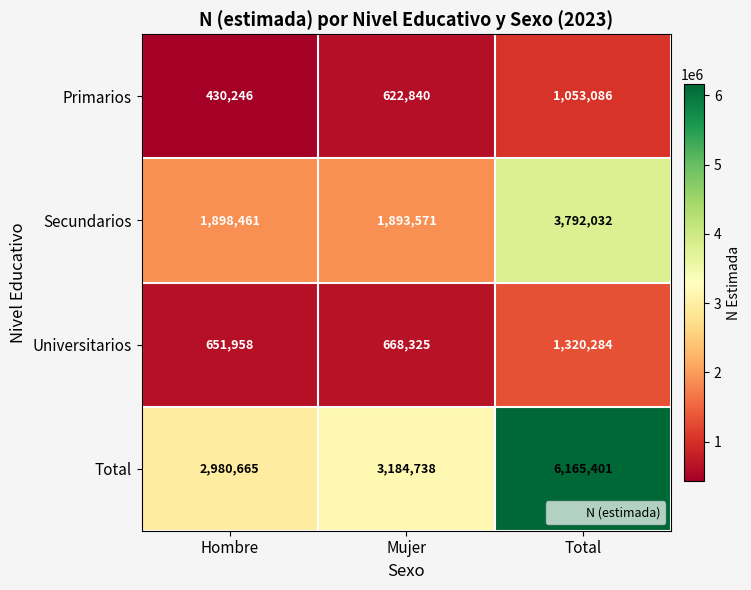

The Total series shows 2980665 at Hombre. True or false?

True